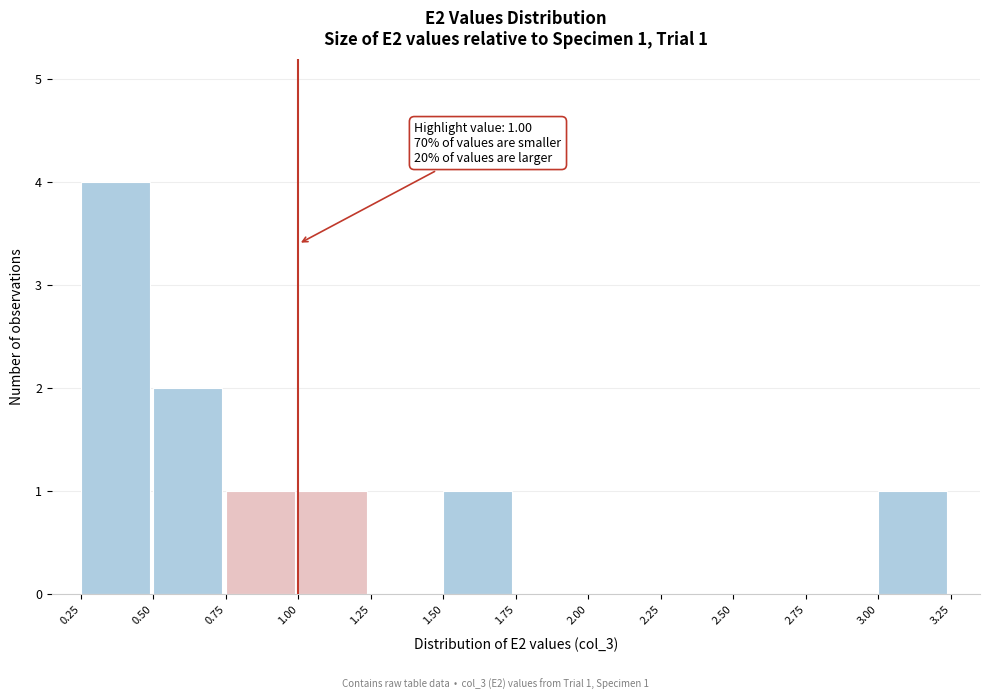

Over which range of the x-axis is the bar tallest?

0.25 to 0.50